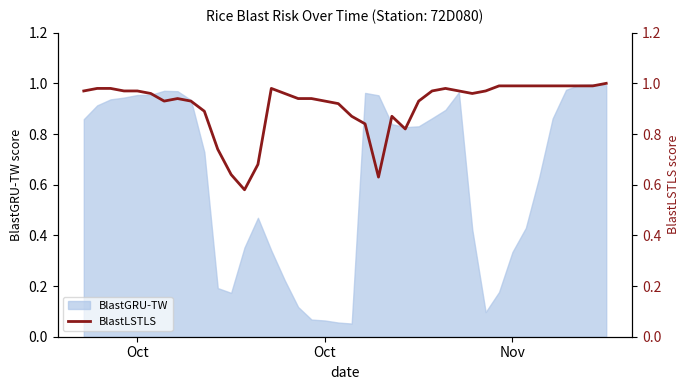

How many points are higher than both their immediate neighbors (excluding endpoints)?

4